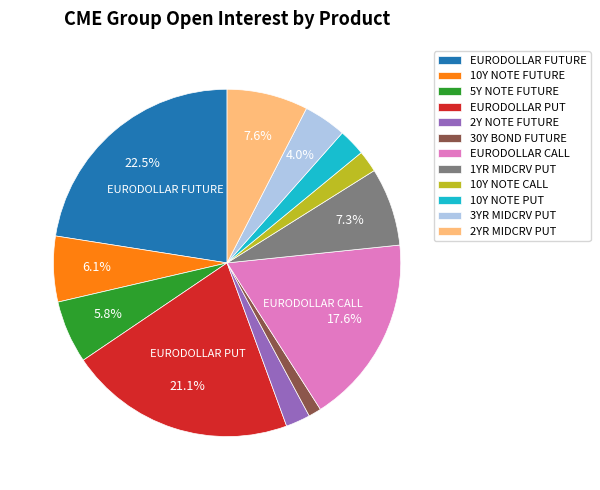

To the nearest percent, what is the average slice percentage?

8%